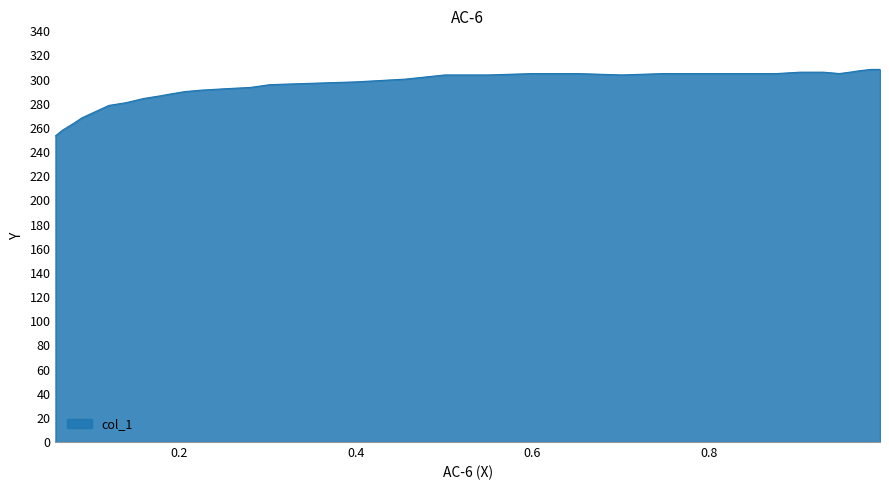

Which category has the highest value across all series?

0.994